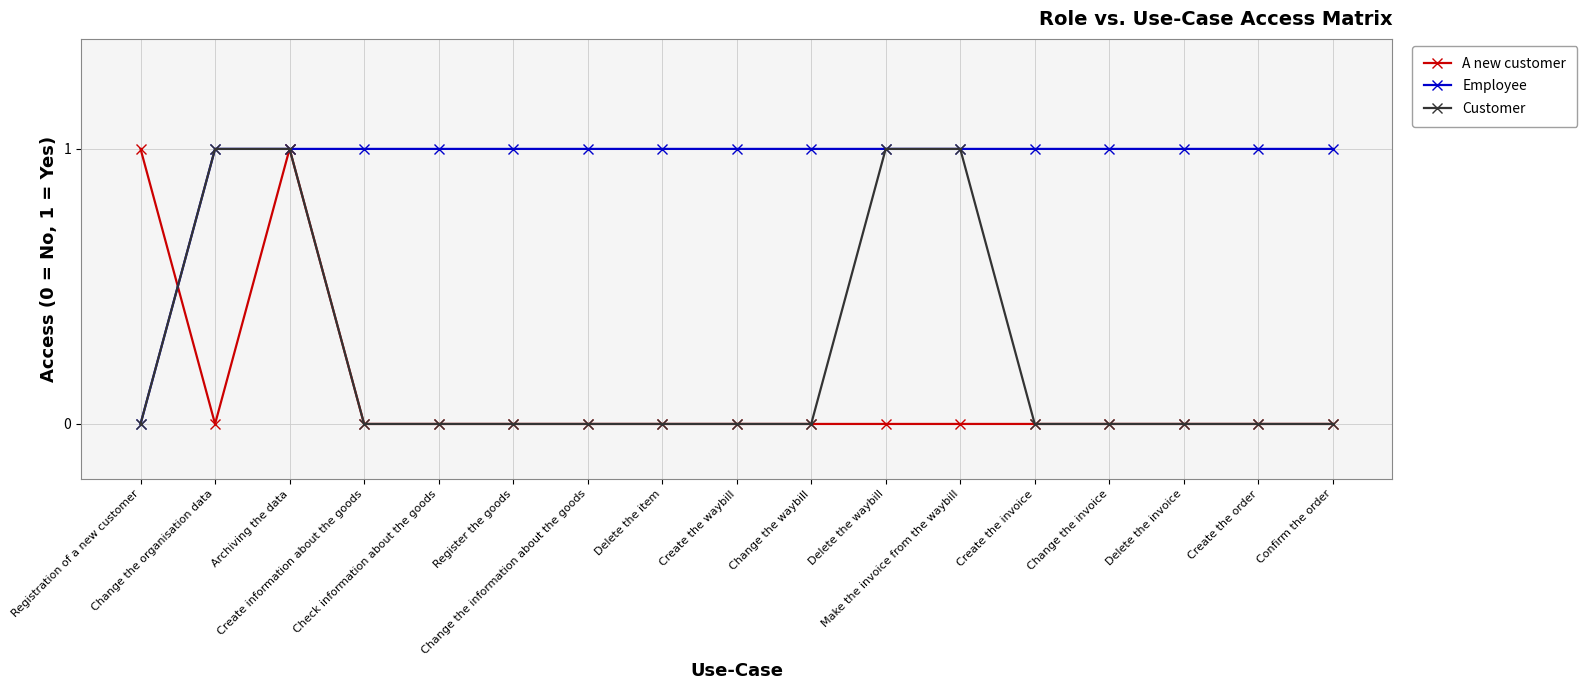

What is the difference between the maximum and minimum values in the Employee series?

1